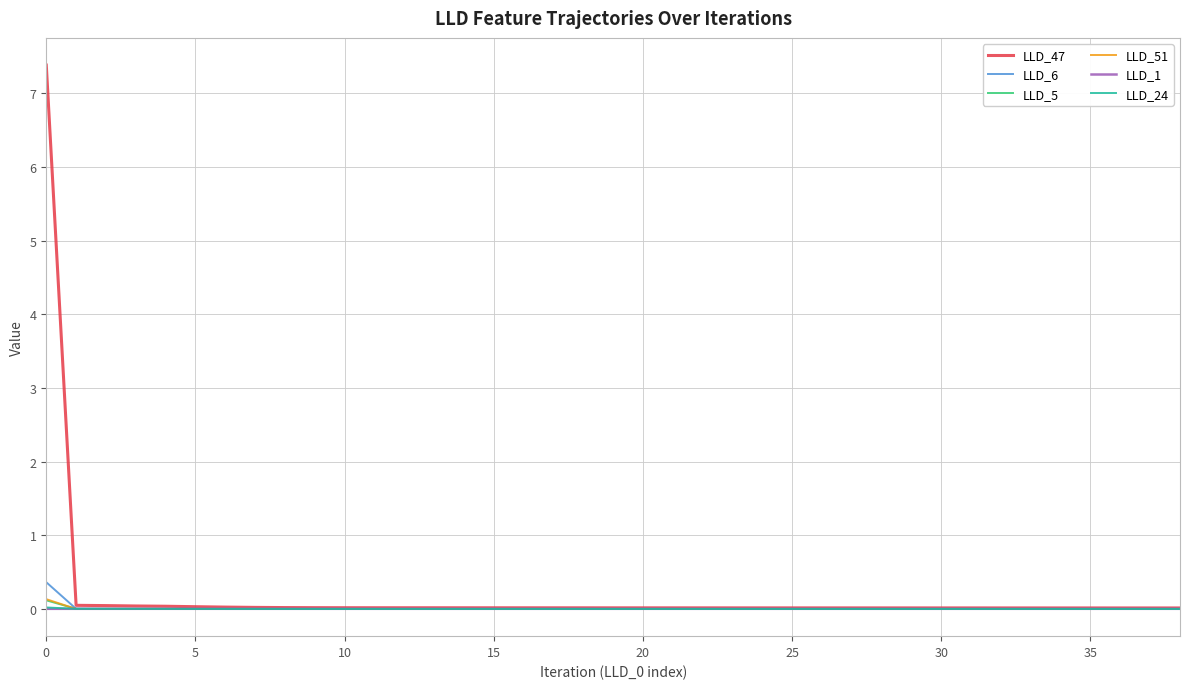

After their last crossing, which series has the higher values: LLD_6 or LLD_1?

LLD_1